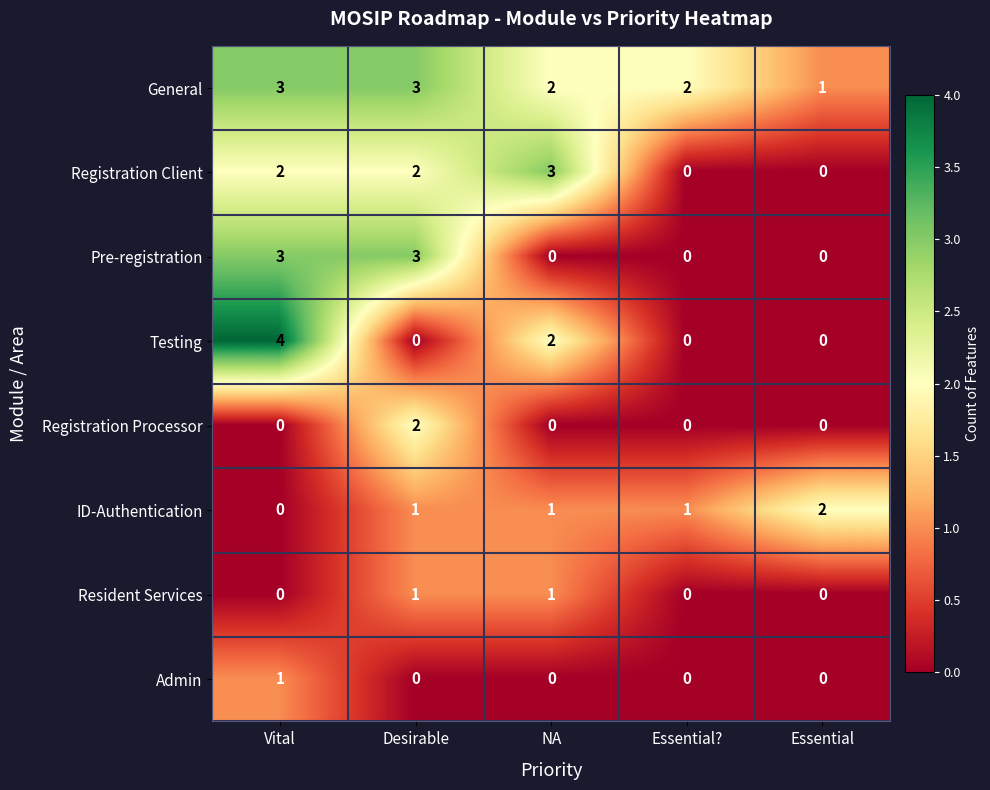

What is the total value across all series at Desirable?

12